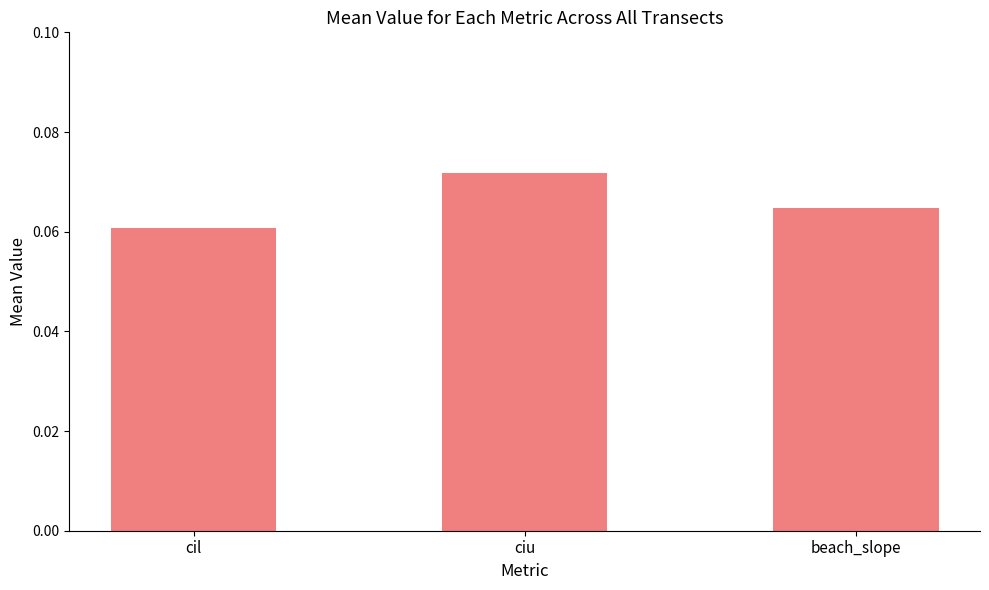

Which label corresponds to the smallest value in the chart?

cil